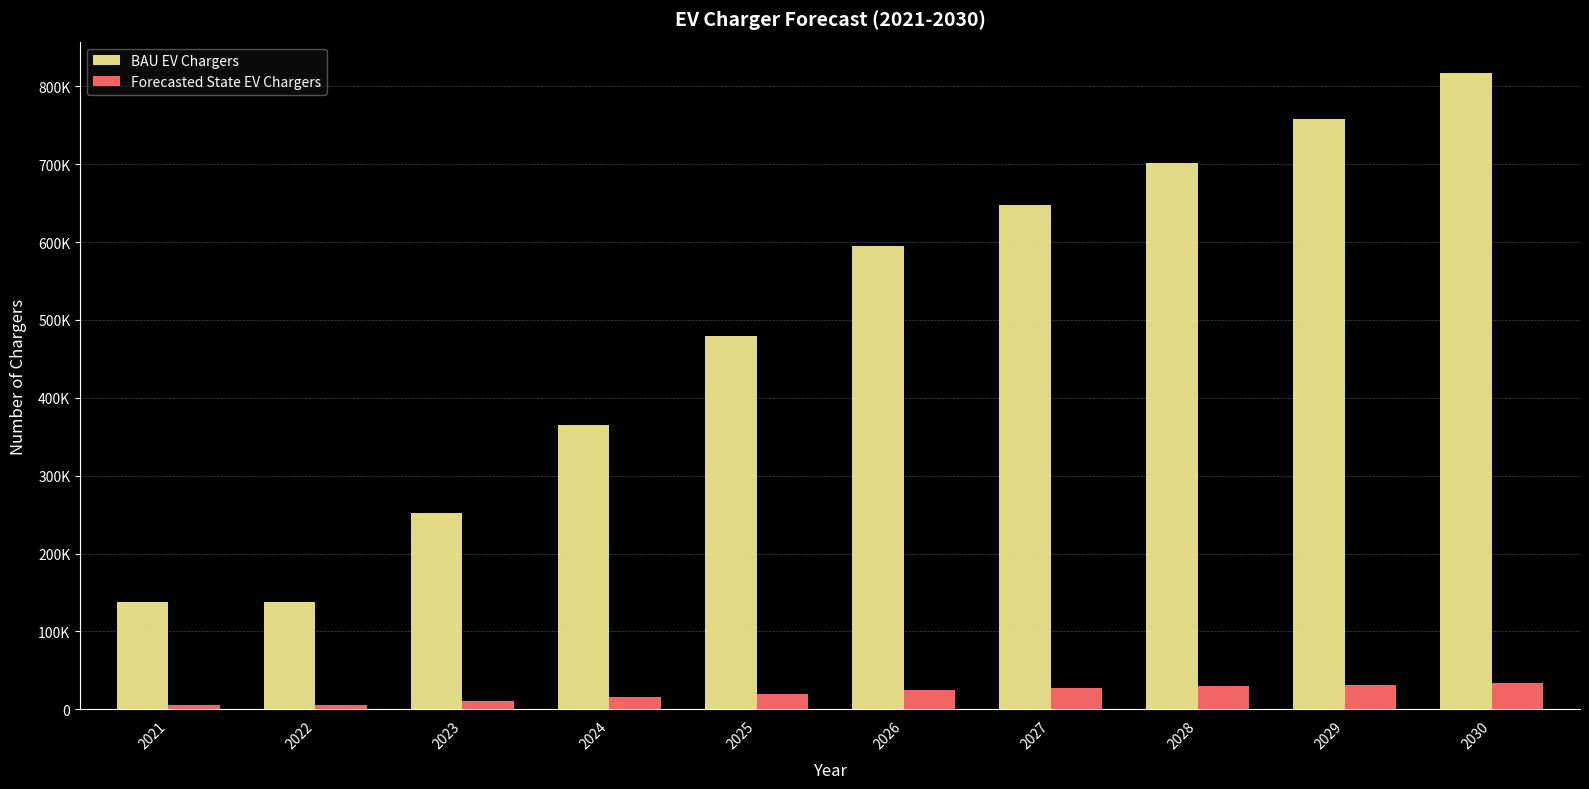

At which category does the chart reach its peak across all series?

2030